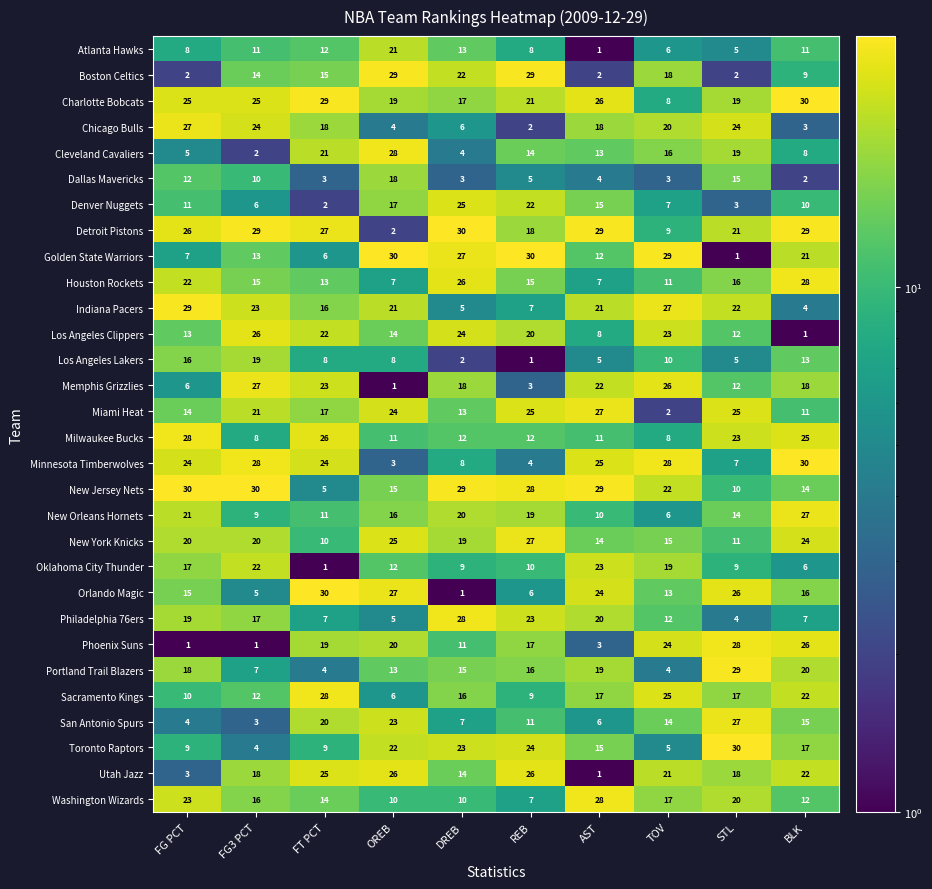

What is the difference between the maximum and minimum values in the Chicago Bulls series?

25